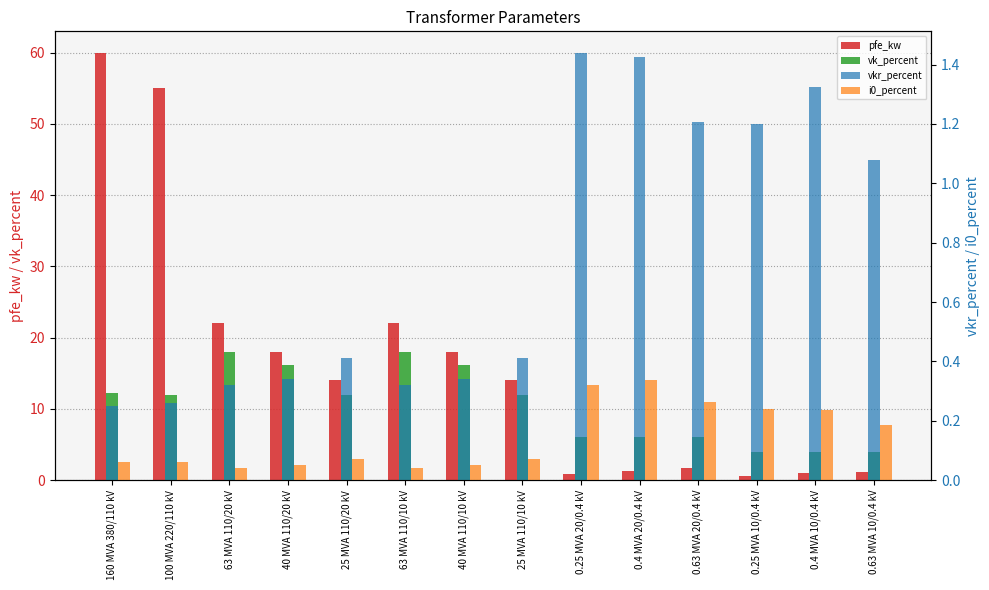

Count the number of data series in this chart.

4